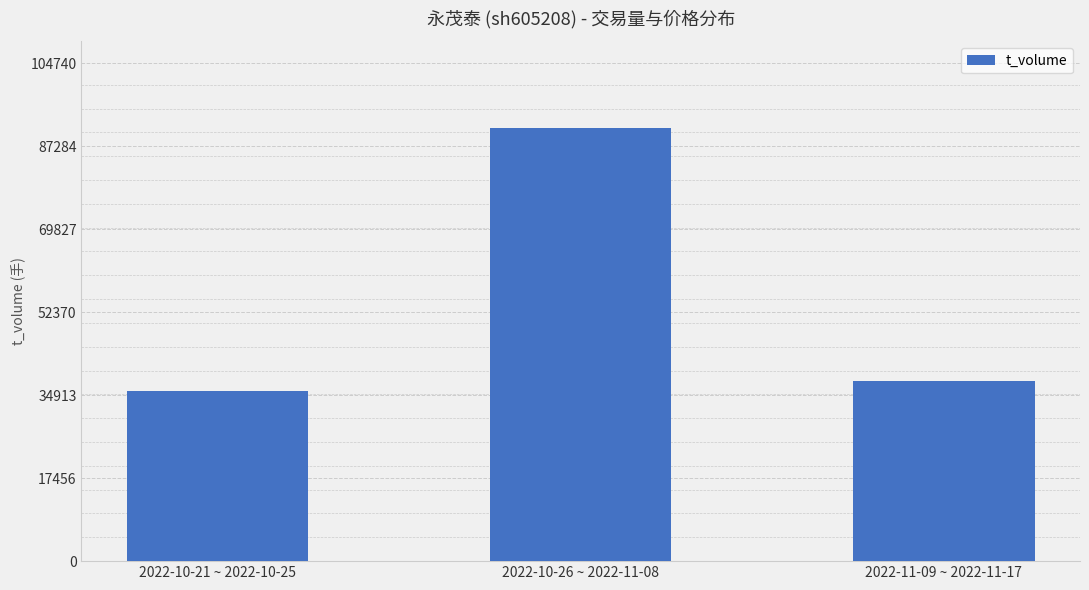

Rank the categories by value from lowest to highest.

2022-10-21 ~ 2022-10-25, 2022-11-09 ~ 2022-11-17, 2022-10-26 ~ 2022-11-08